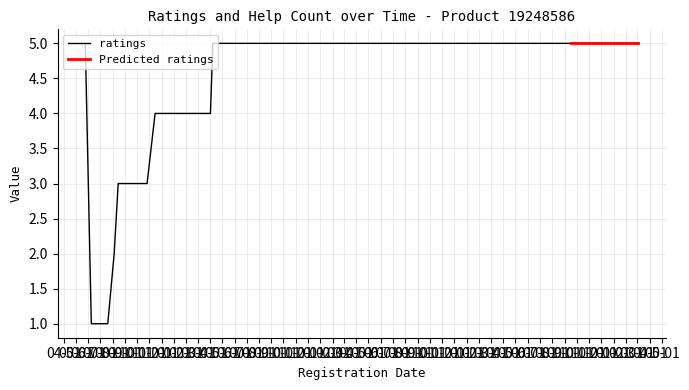

The ratings series shows 3 at 2018.06.12. True or false?

False